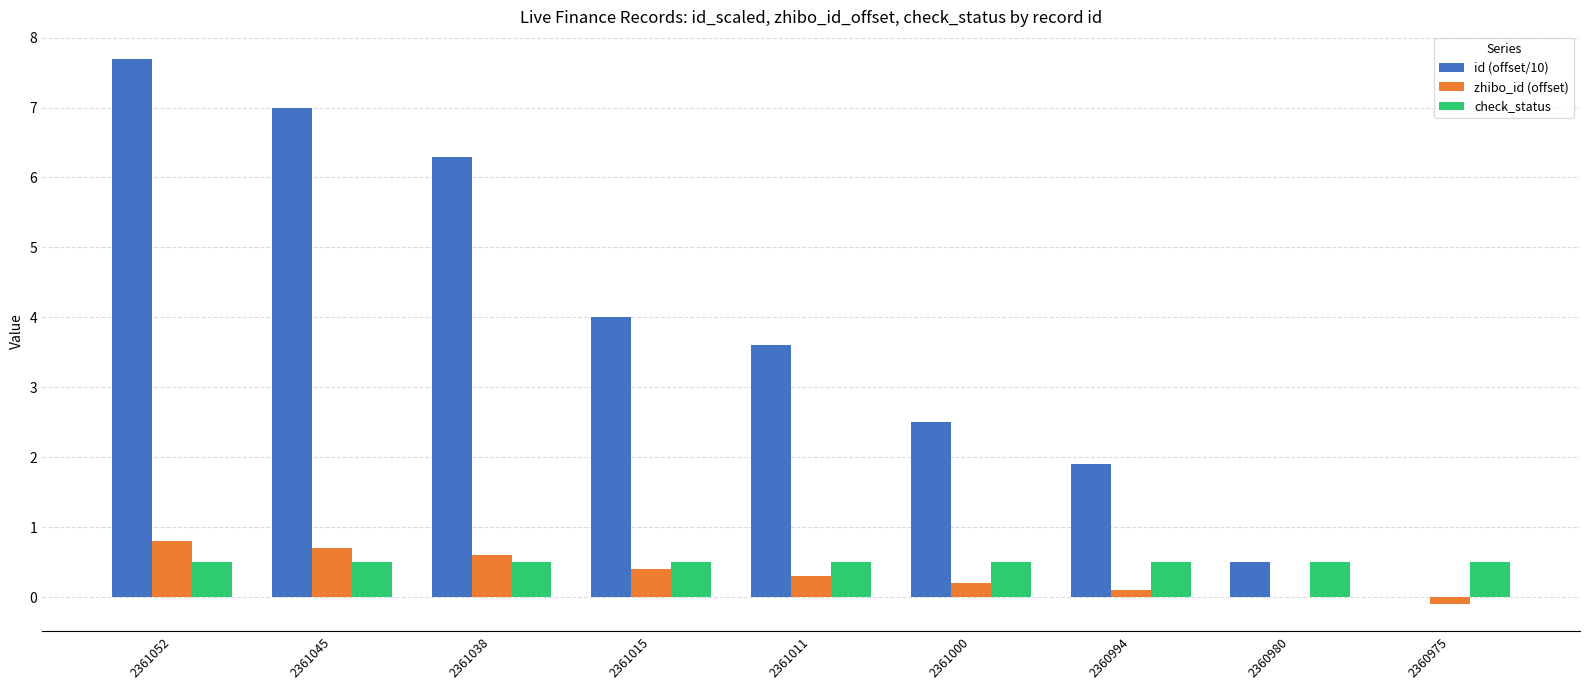

Reading left to right, what are all the values shown in this chart?

id (offset/10): 2361052=7.7	2361045=7.0	2361038=6.3	2361015=4.0	2361011=3.6	2361000=2.5	2360994=1.9	2360980=0.5	2360975=0.0
zhibo_id (offset): 2361052=0.8	2361045=0.7	2361038=0.6	2361015=0.4	2361011=0.3	2361000=0.2	2360994=0.1	2360980=0.0	2360975=-0.1
check_status: 2361052=0.5	2361045=0.5	2361038=0.5	2361015=0.5	2361011=0.5	2361000=0.5	2360994=0.5	2360980=0.5	2360975=0.5